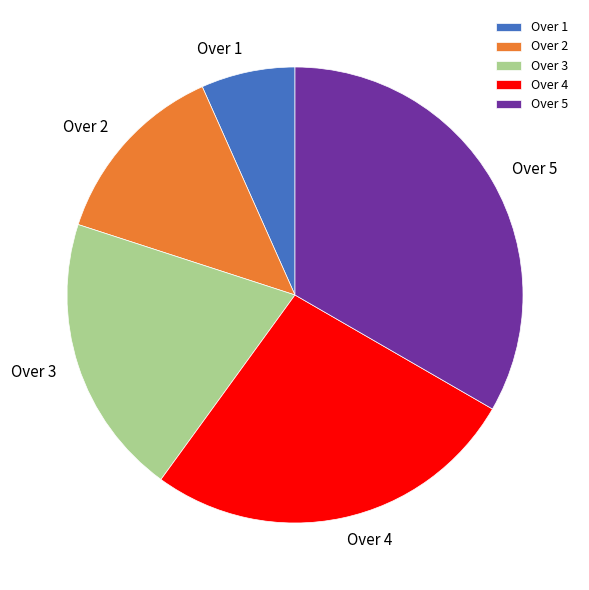

Which slice is the largest?

Over 5